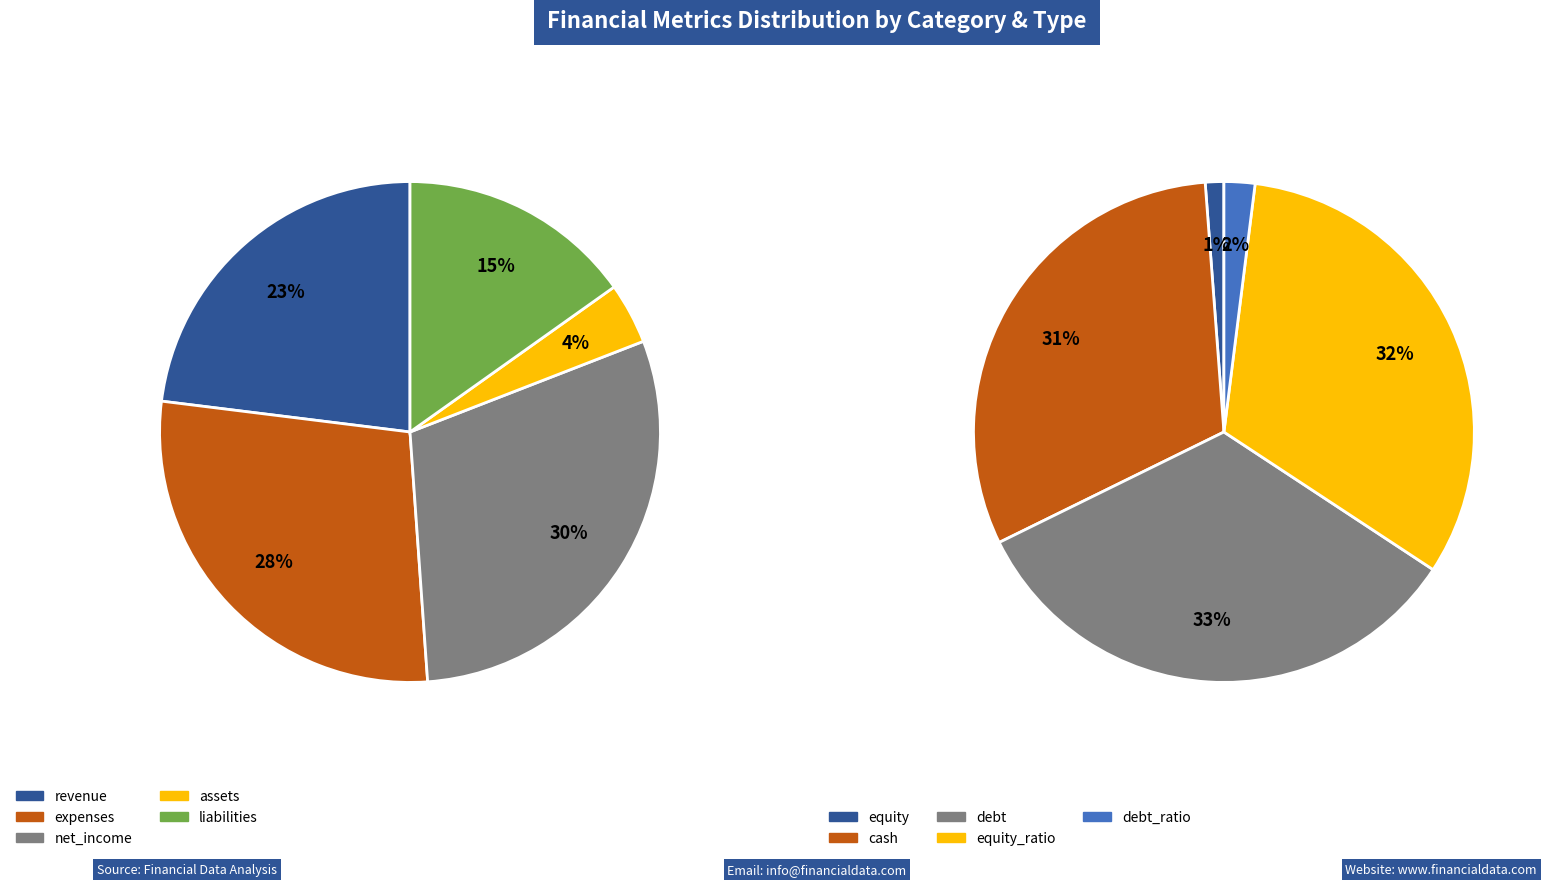

Which category has the smallest portion of the pie?

equity